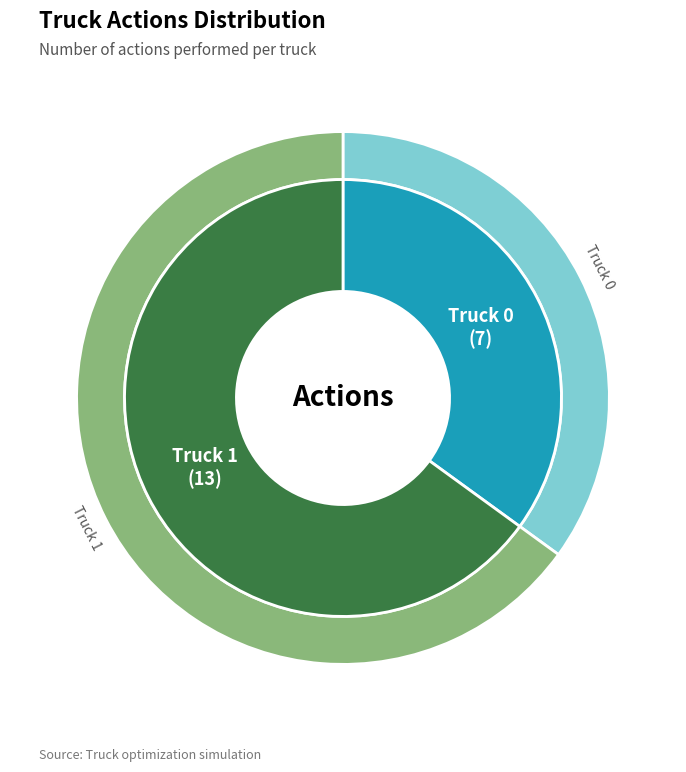

Which slice represents more than half of the pie?

Truck 1